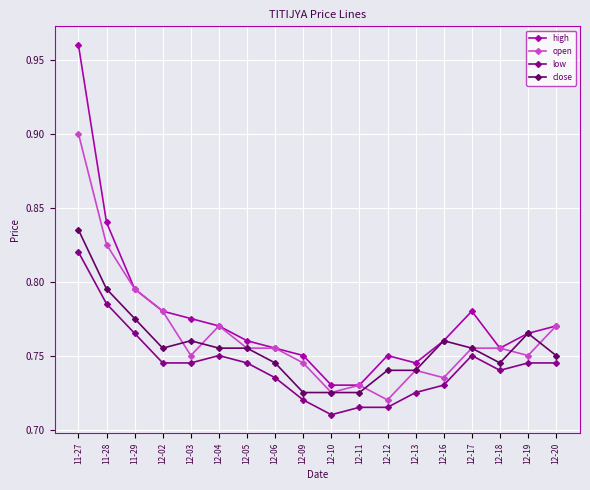

What is the label of the 3rd point from the left?

11-29